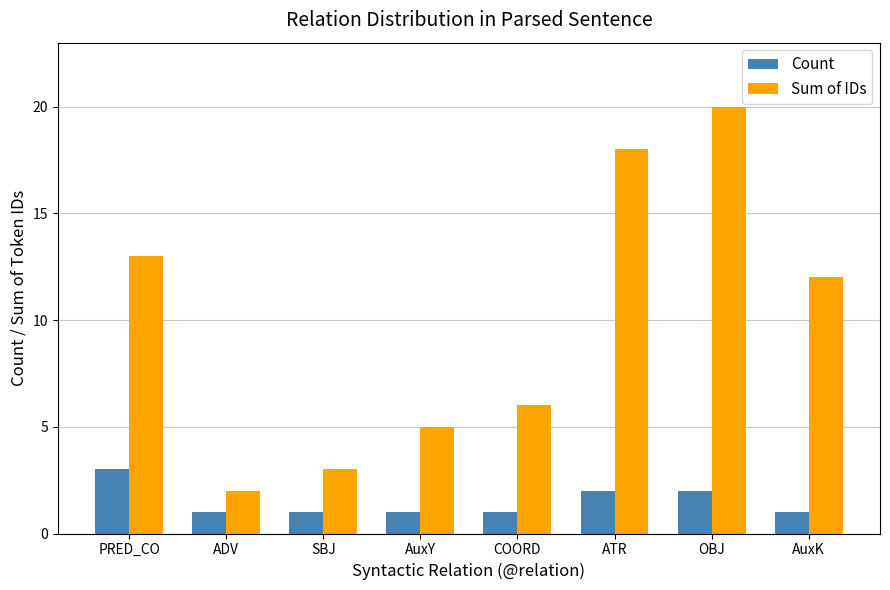

Is the value of Sum of IDs at COORD greater than the value of Count at PRED_CO?

Yes